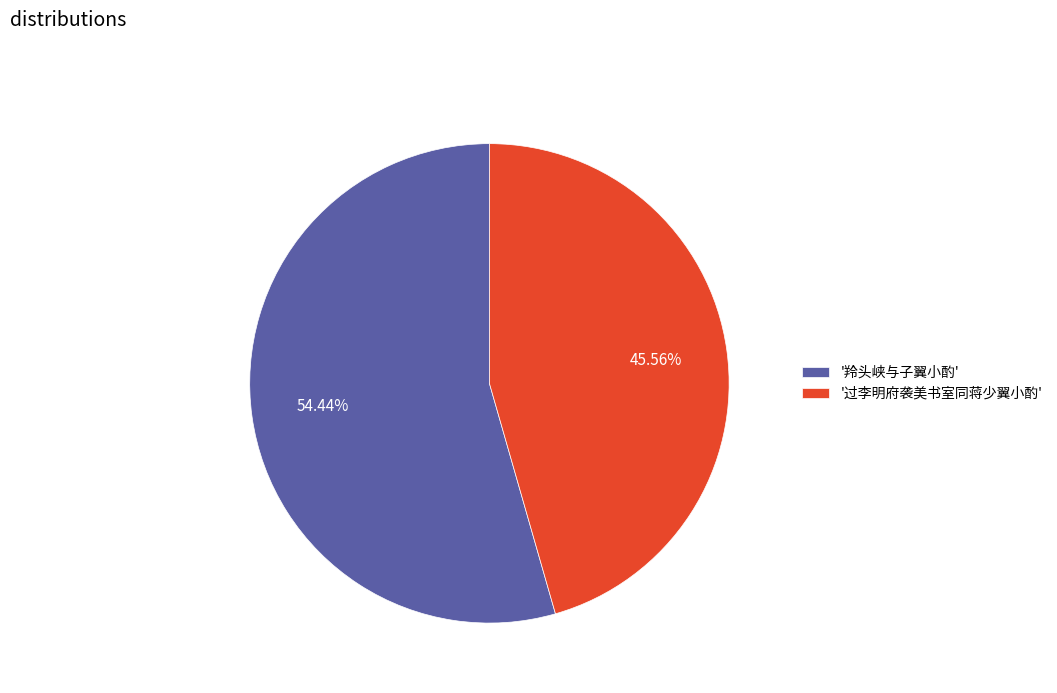

Approximately how many times larger is the value at '羚头峡与子翼小酌' compared to '过李明府袭美书室同蒋少翼小酌'?

1.2